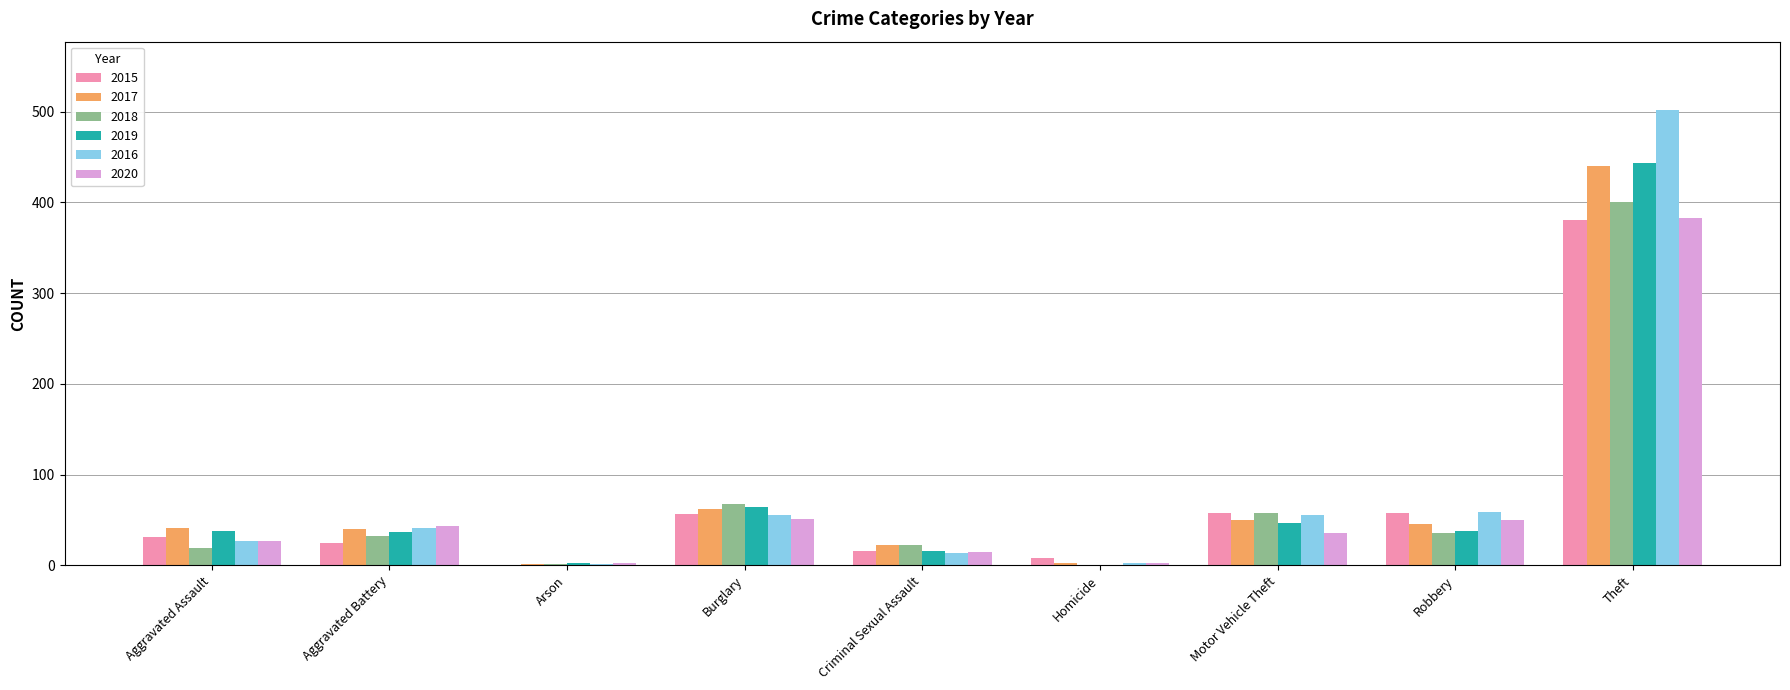

Which series changed the most between Aggravated Assault and Theft?

2016